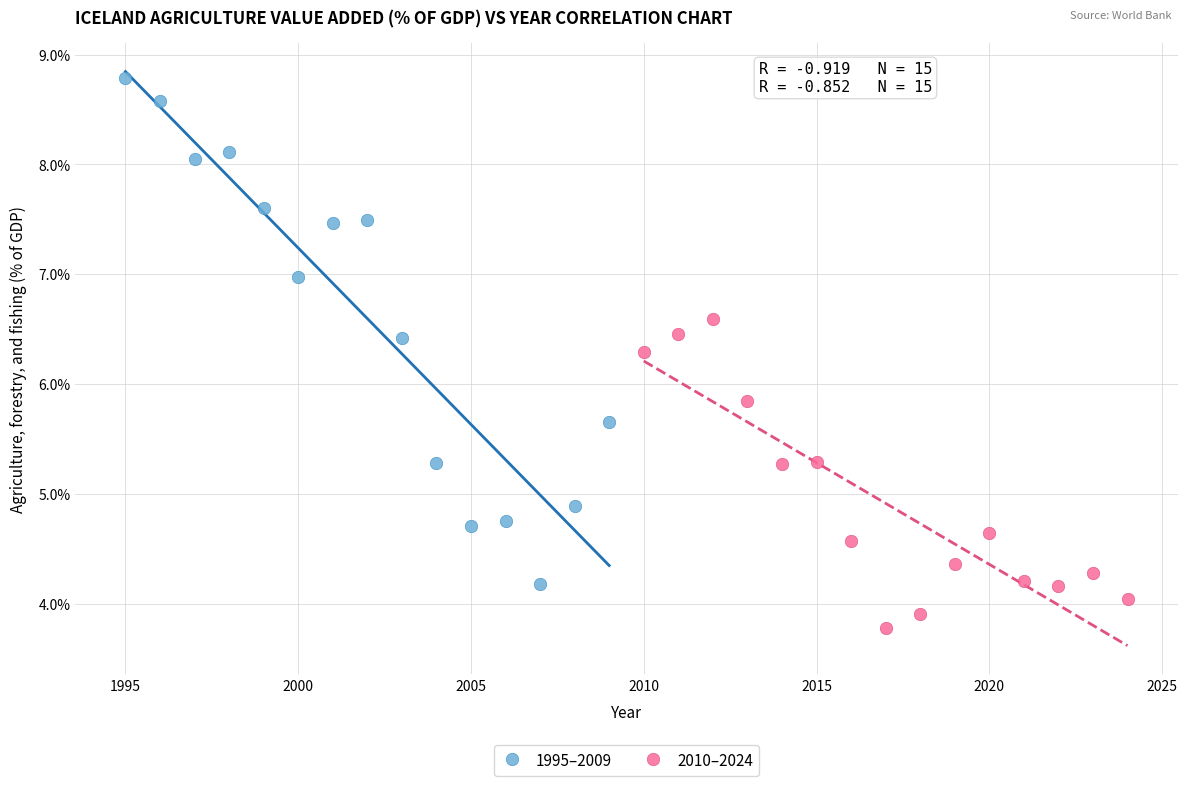

Which series reaches the minimum Y coordinate?

2010–2024